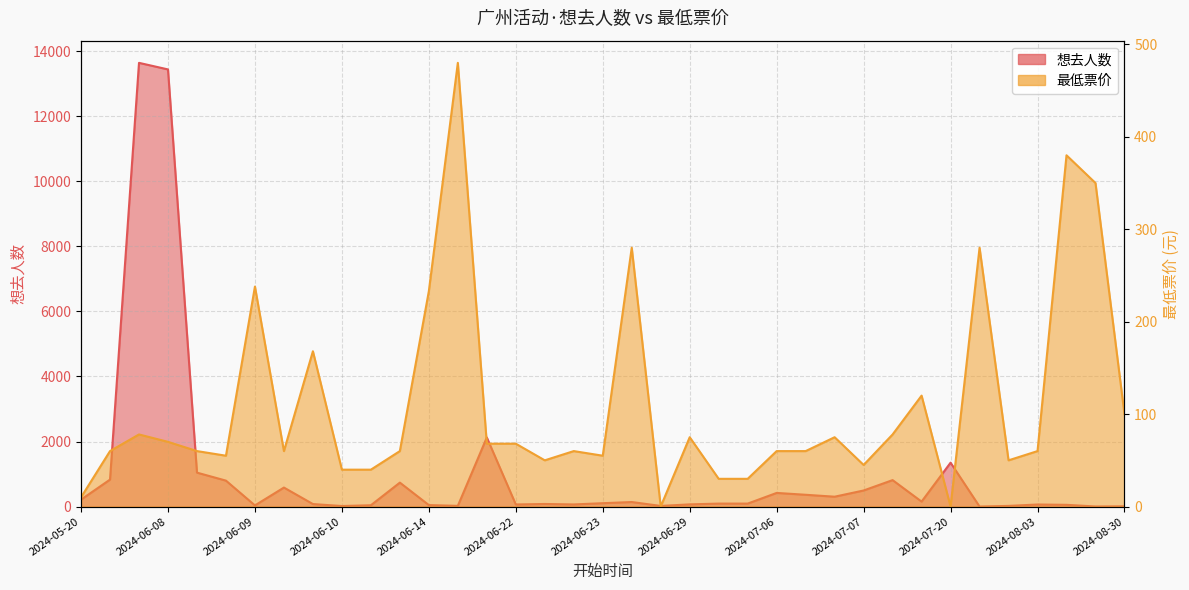

List the series in order of their peak value, lowest first.

最低票价, 想去人数